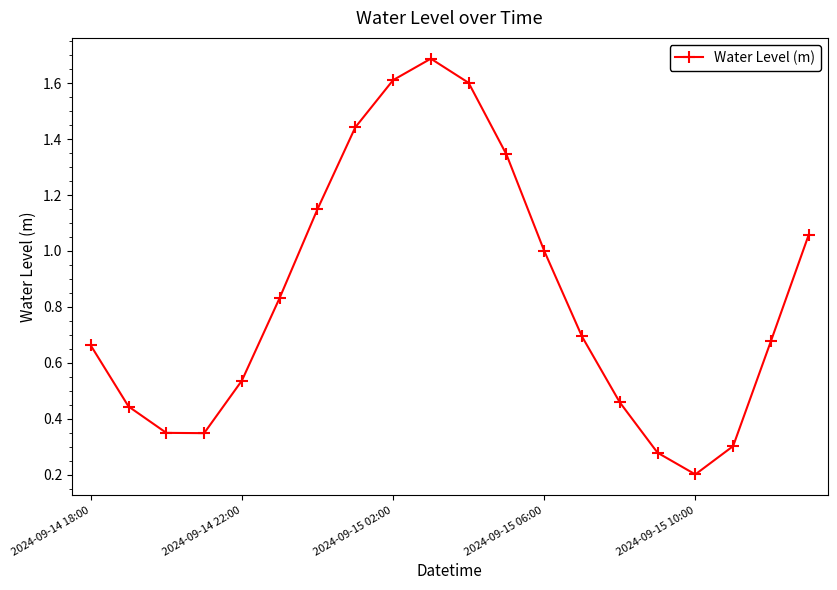

How many interior local peaks (higher than both neighbors) does the data have?

1